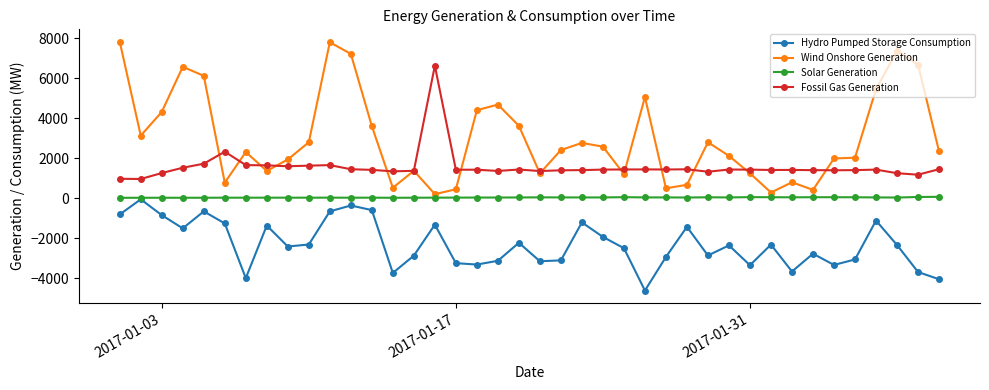

What is the average value of the Fossil Gas Generation series?

1566